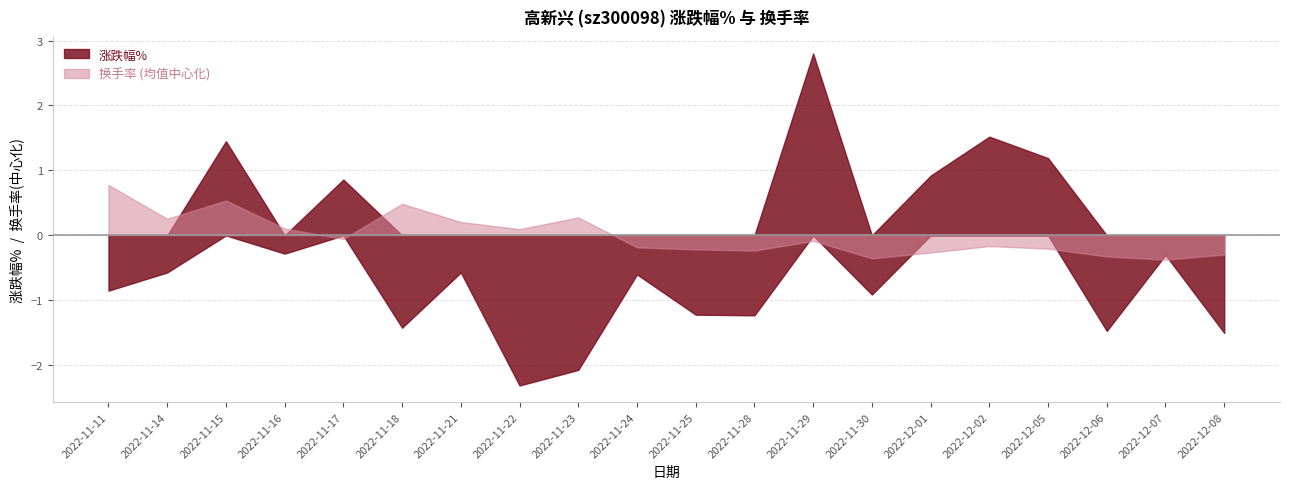

True or false: 换手率 and 涨跌幅% intersect in this chart.

True